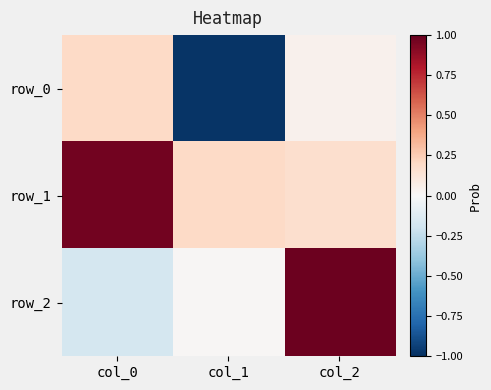

Which series has the widest spread of values?

row_0